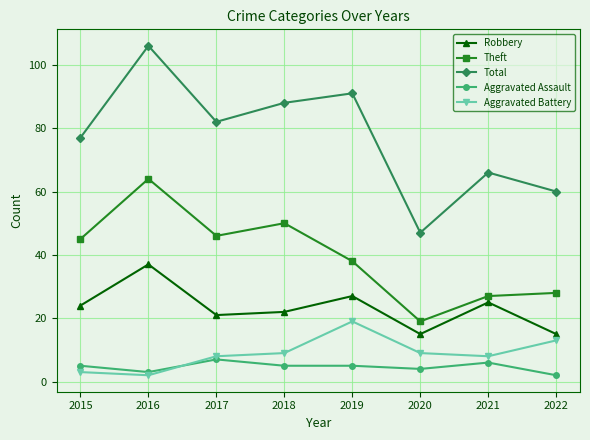

Reading left to right, extract all data points from this chart.

Robbery: 24	37	21	22	27	15	25	15
Theft: 45	64	46	50	38	19	27	28
Total: 77	106	82	88	91	47	66	60
Aggravated Assault: 5	3	7	5	5	4	6	2
Aggravated Battery: 3	2	8	9	19	9	8	13